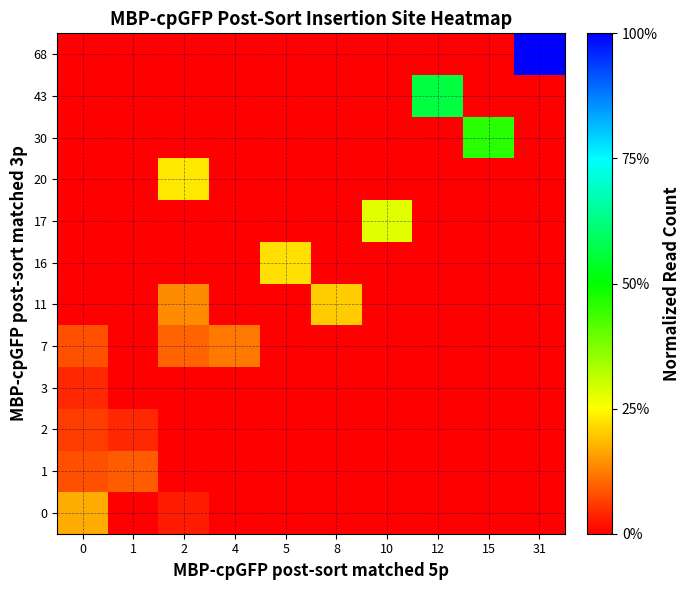

At how many categories does at least one series exceed 73?

1